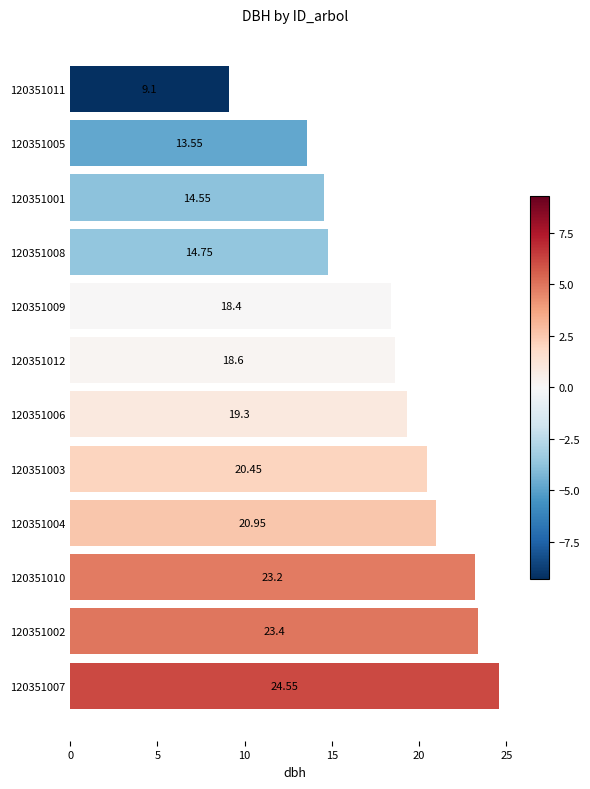

Rank the categories by value from lowest to highest.

120351011, 120351005, 120351001, 120351008, 120351009, 120351012, 120351006, 120351003, 120351004, 120351010, 120351002, 120351007